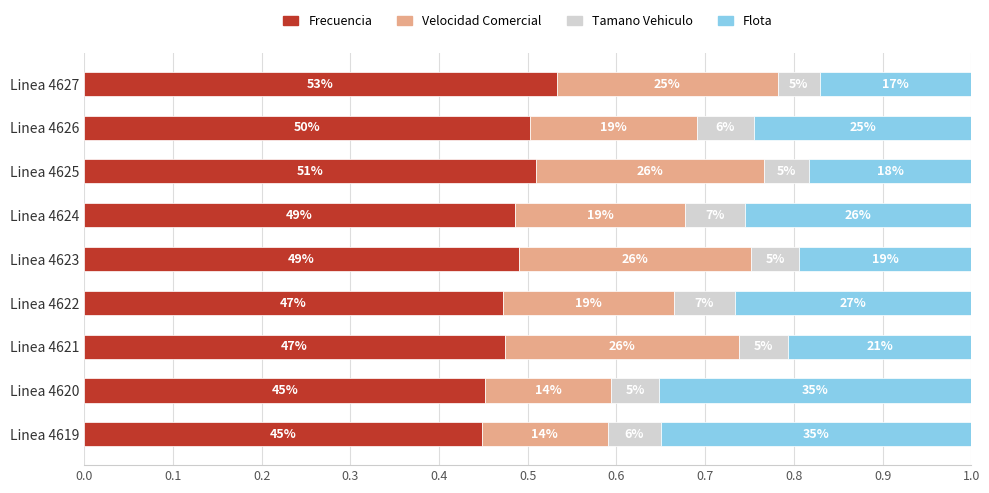

What are all the series names shown in the legend?

Frecuencia, Velocidad Comercial, Tamano Vehiculo, Flota